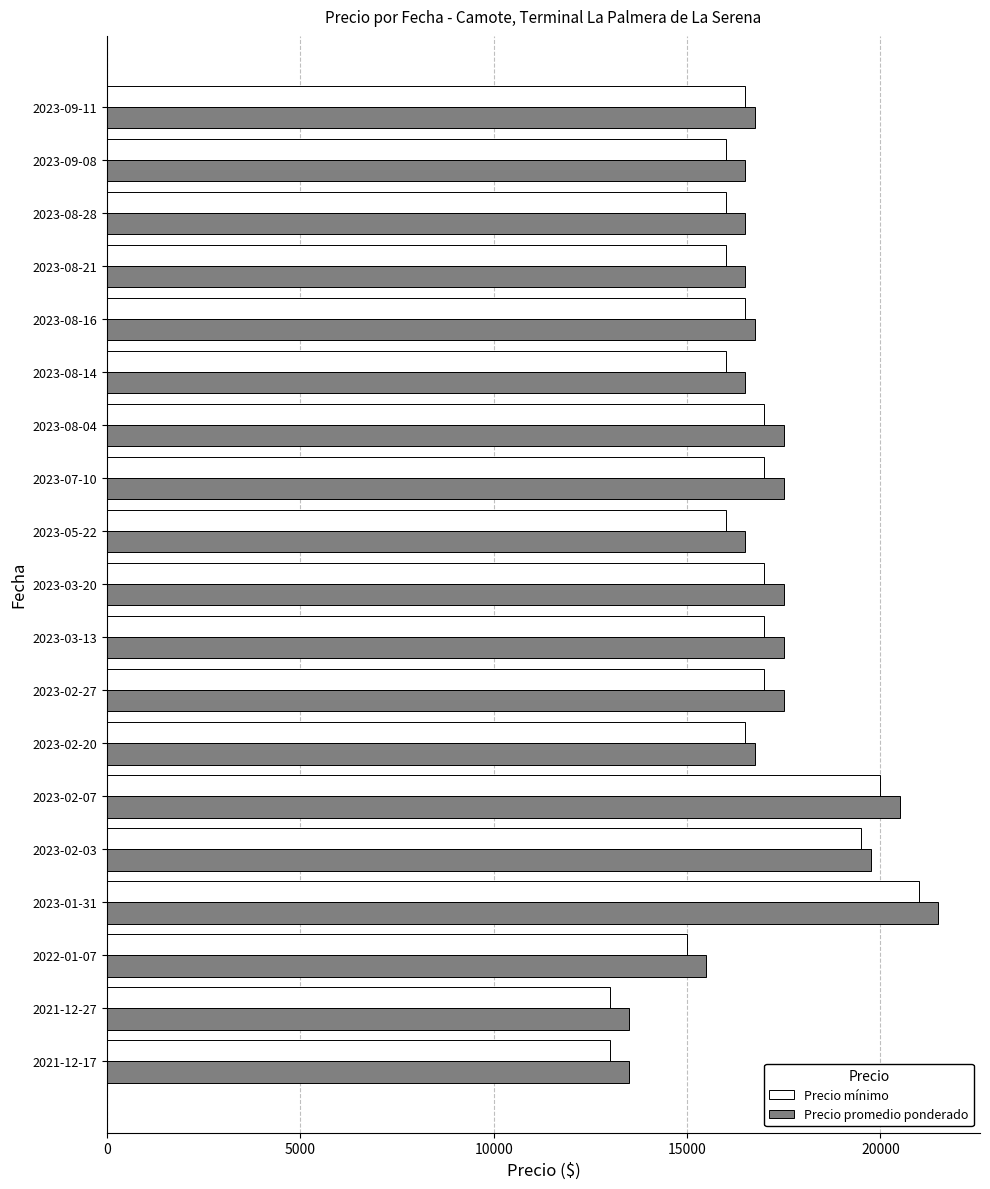

What is the difference between the highest and lowest values at 2023-03-20?

500